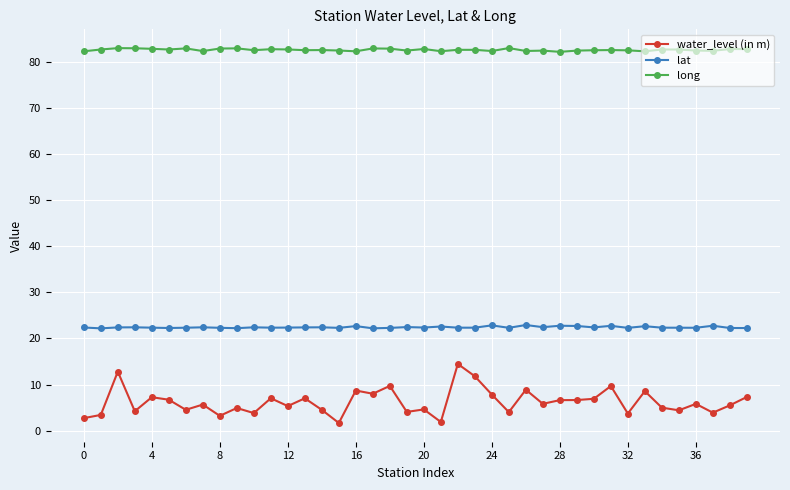

True or false: long has more than 0 interior local peaks.

True